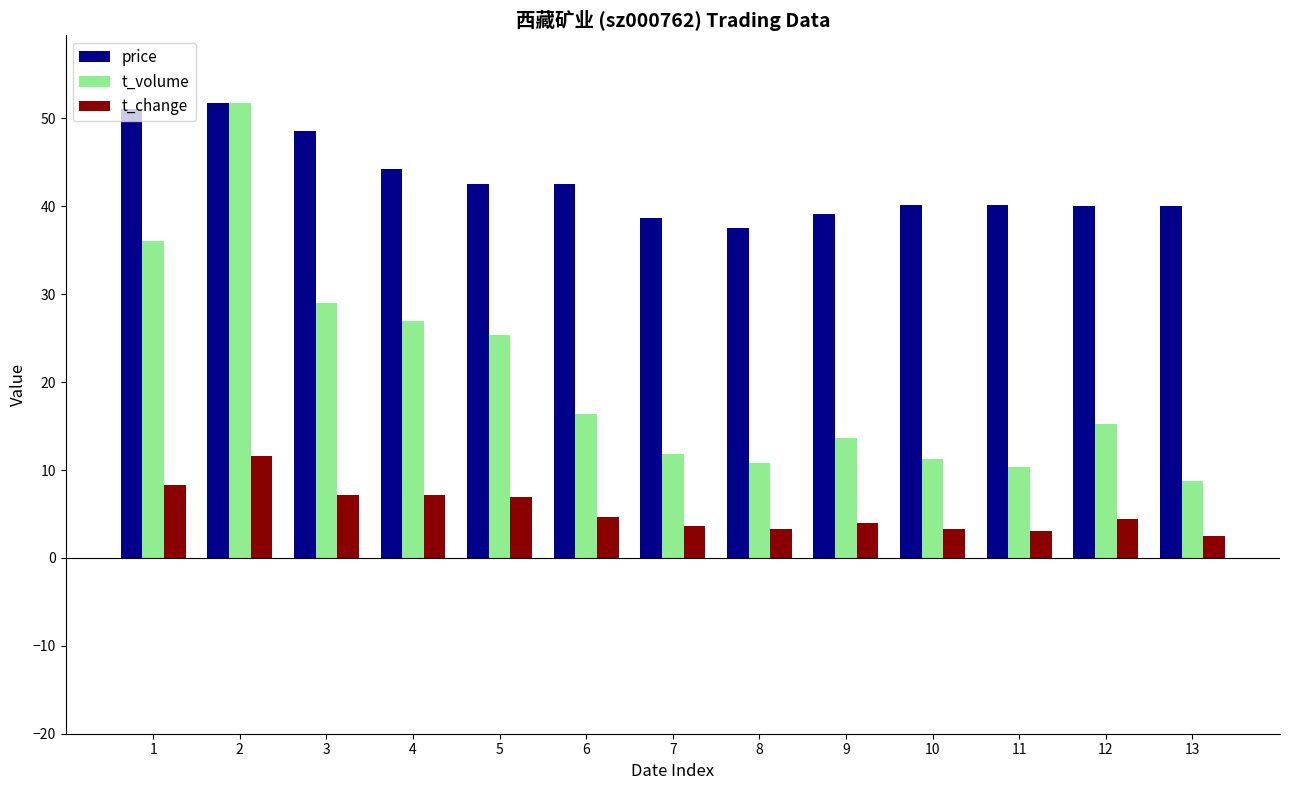

List the series in order of their overall mean, lowest first.

t_change, t_volume, price